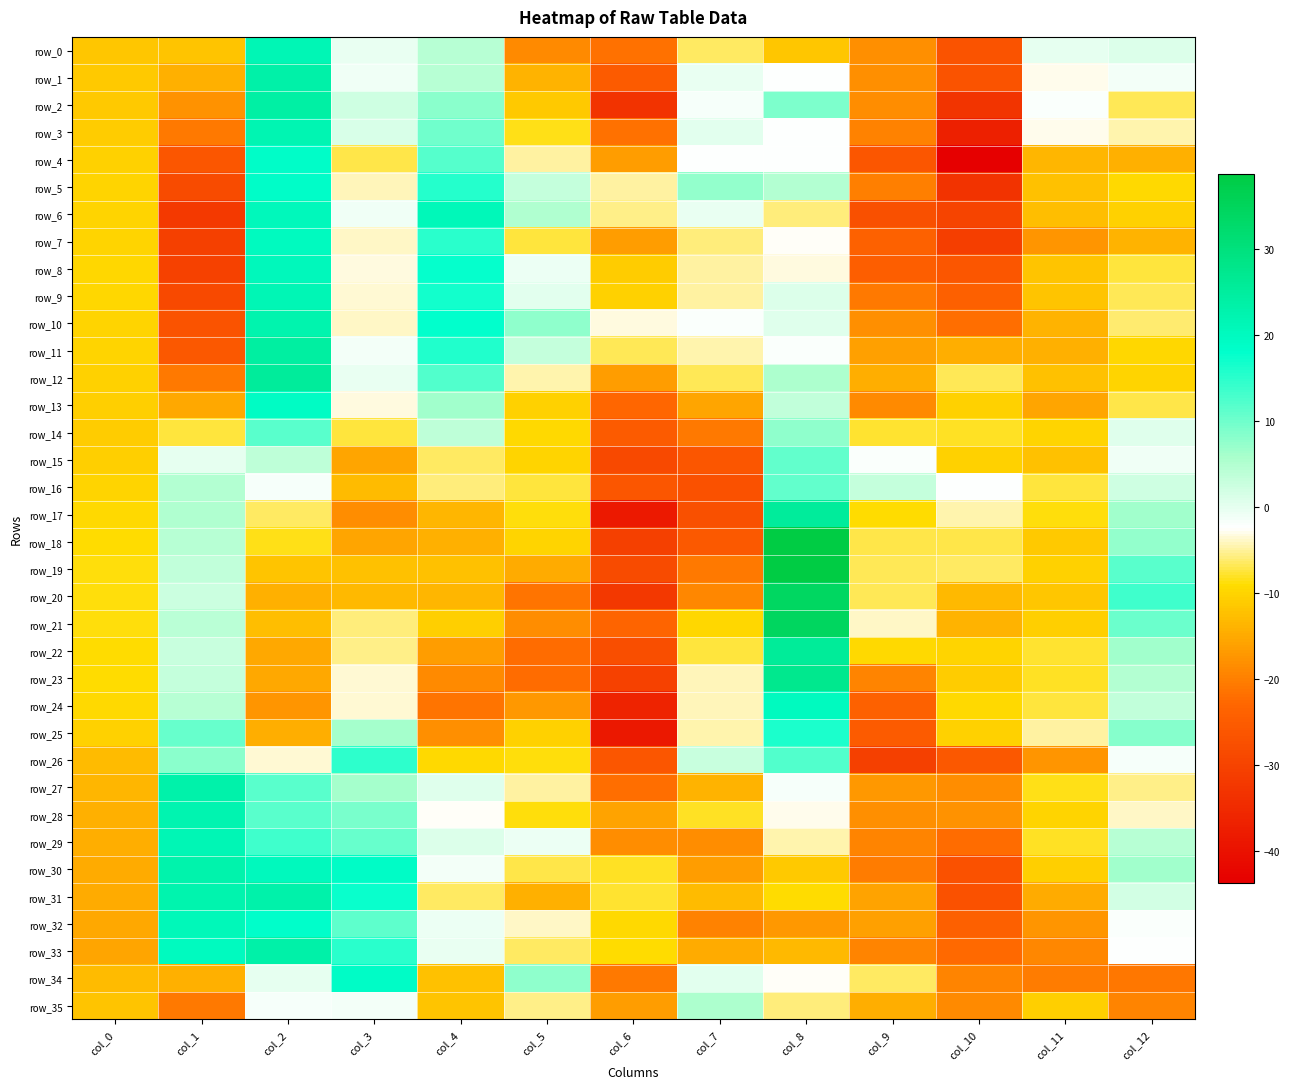

Between col_1 and col_0, which is larger?

col_0